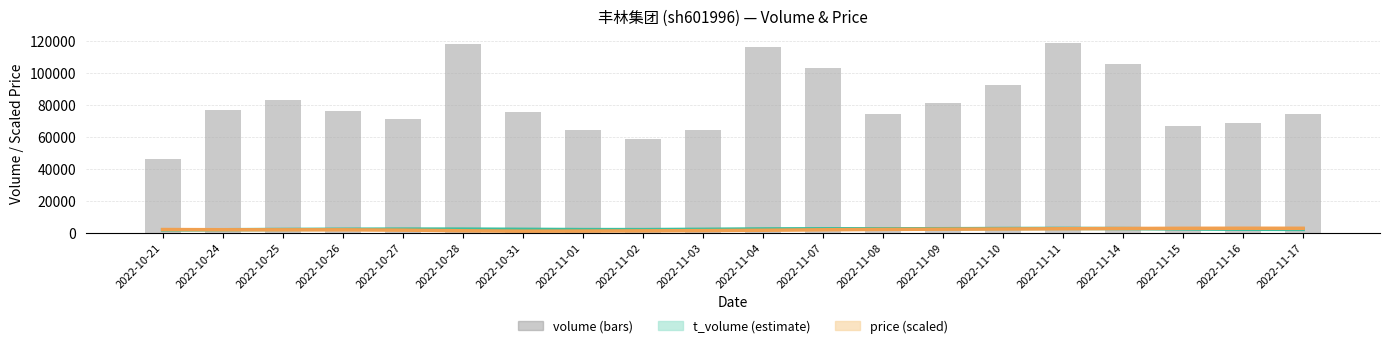

Which series has the largest range (max minus min)?

volume